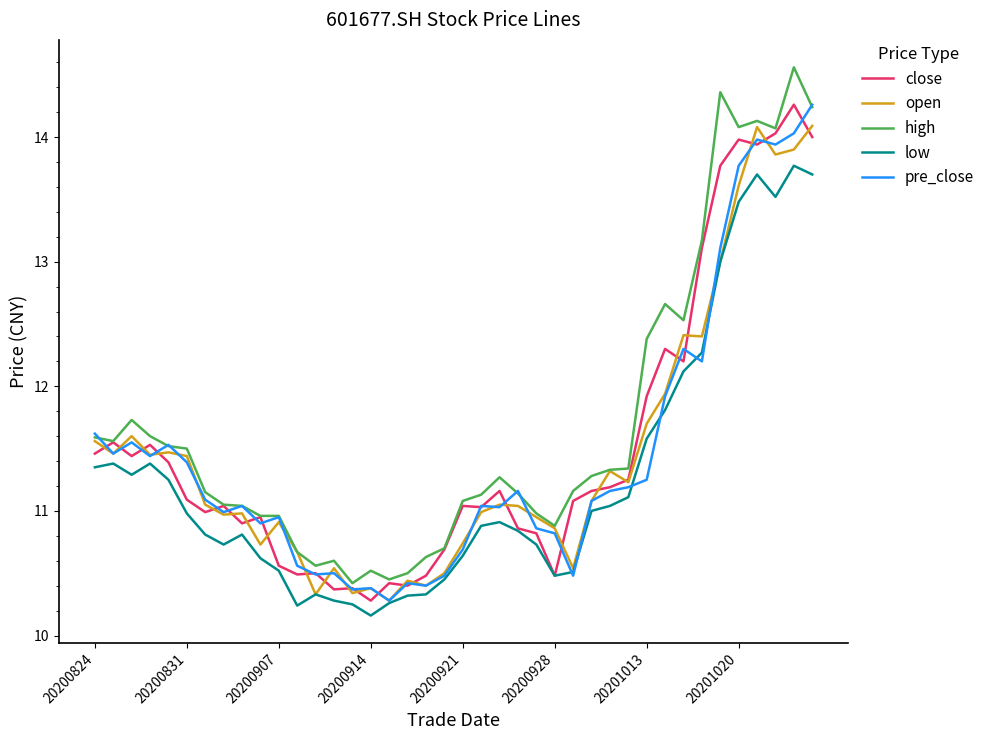

What is the sum of all open values?

458.3